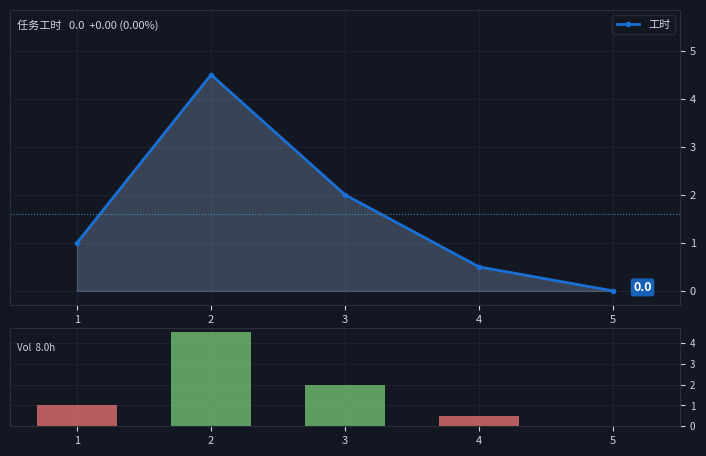

Which series has the largest total across all categories?

工时